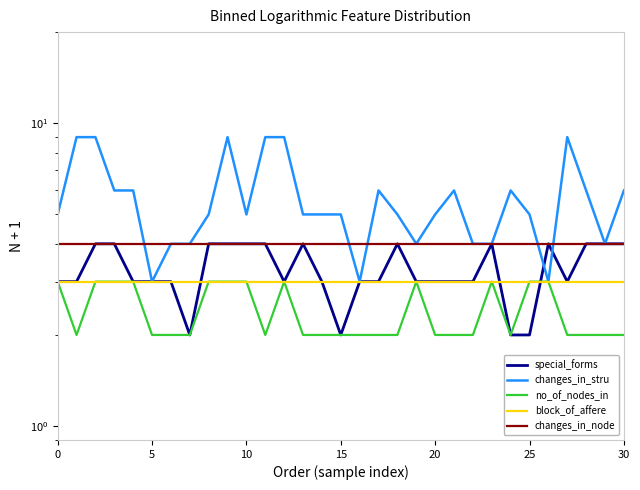

Rank the series by their maximum value, from highest to lowest.

changes_in_stru, special_forms, changes_in_node, no_of_nodes_in, block_of_affere